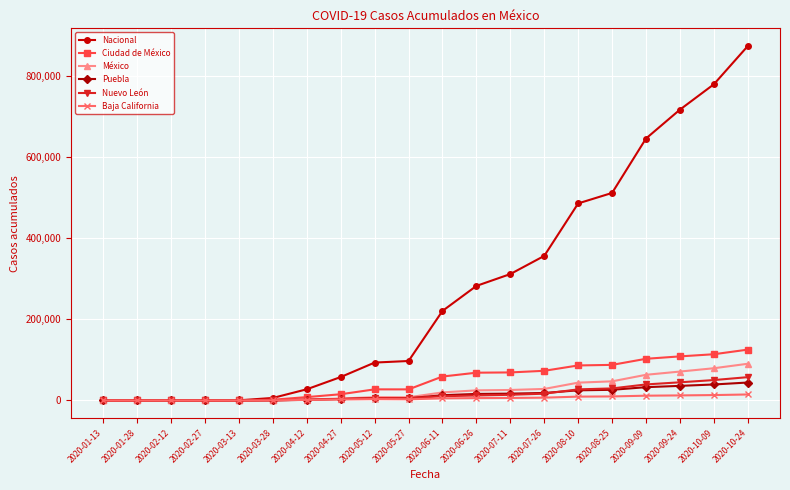

What is the label of the 17th point from the right?

2020-02-27